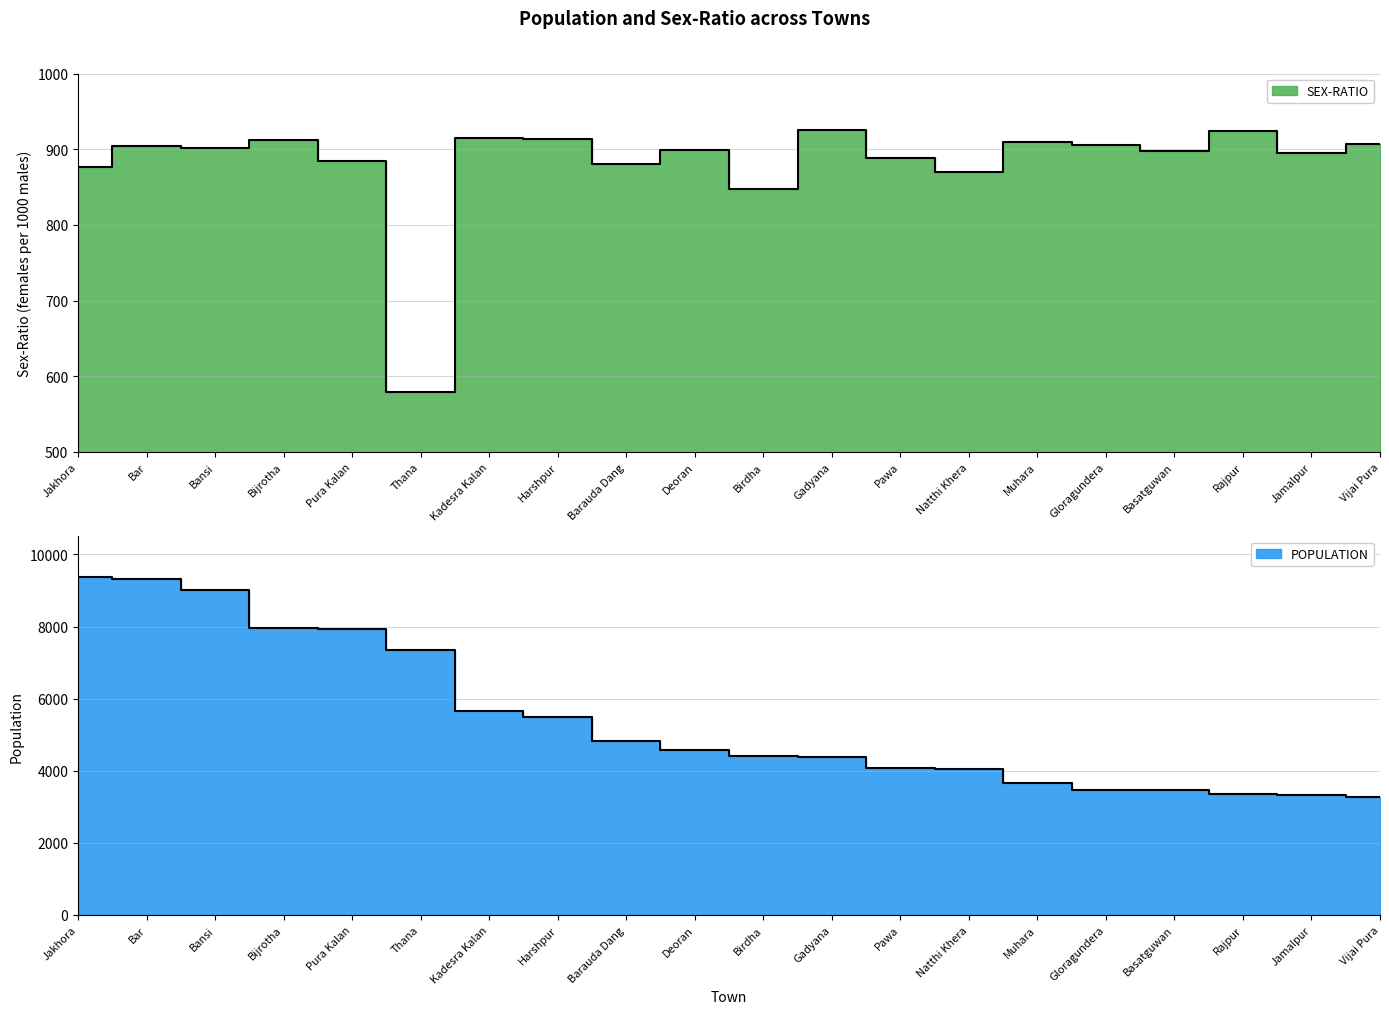

Is the value of SEX-RATIO at Thana greater than the value of POPULATION at Thana?

No